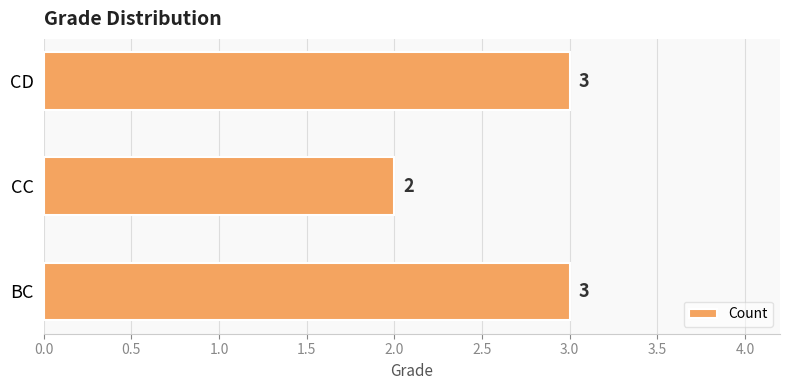

Reading bottom to top, list all the values displayed in this chart.

BC=3	CC=2	CD=3